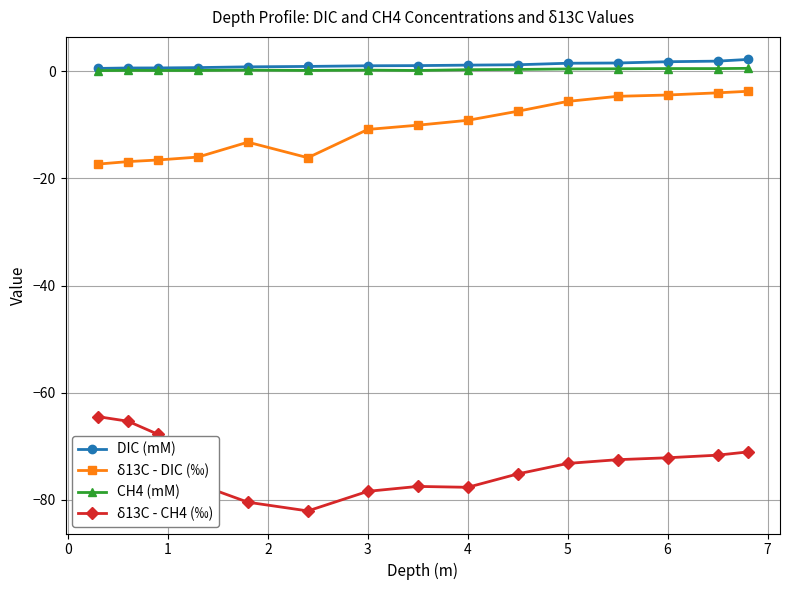

What is the maximum value shown in the chart?

2.2